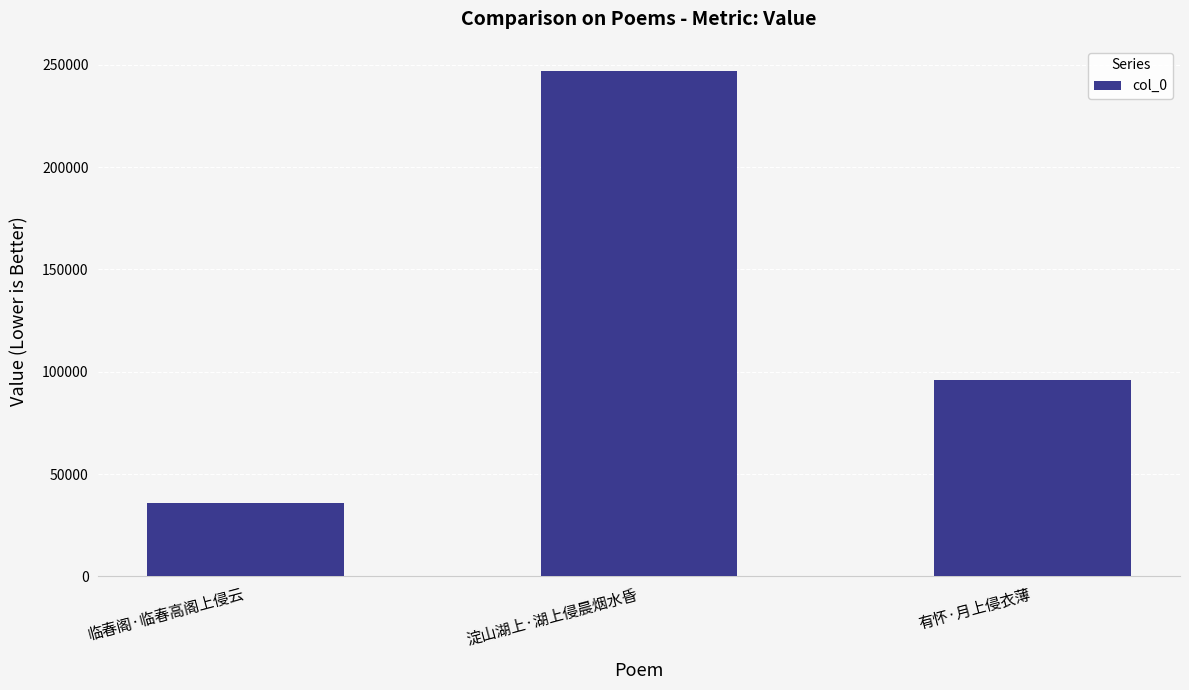

Which has a higher value, 有怀·月上侵衣薄 or 临春阁·临春高阁上侵云?

有怀·月上侵衣薄